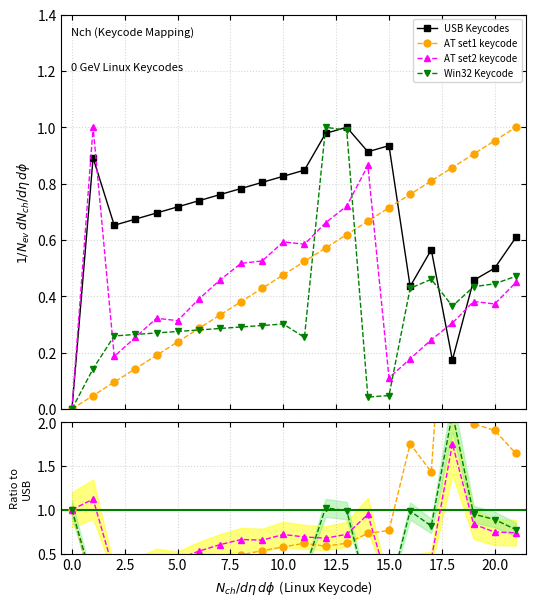

What is the label of the 7th point from the right?

15